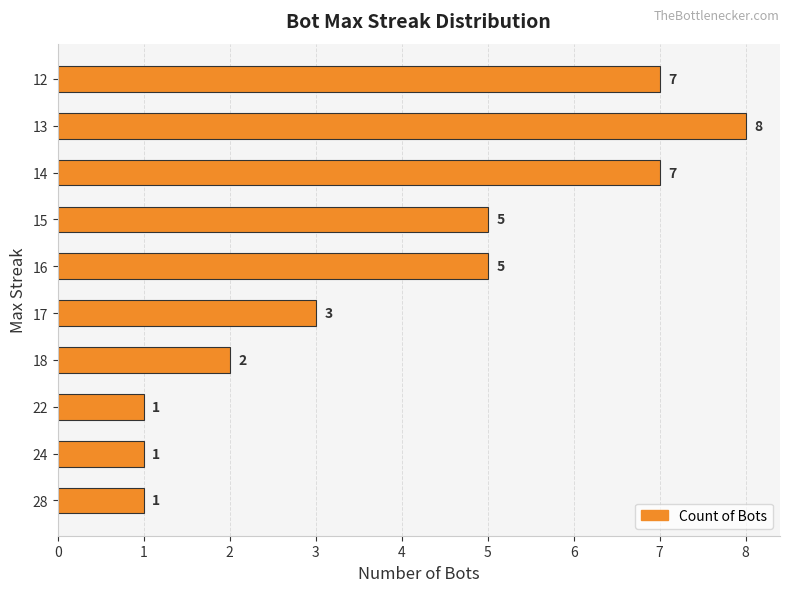

Reading top to bottom, transcribe all the data shown in this chart.

7	8	7	5	5	3	2	1	1	1